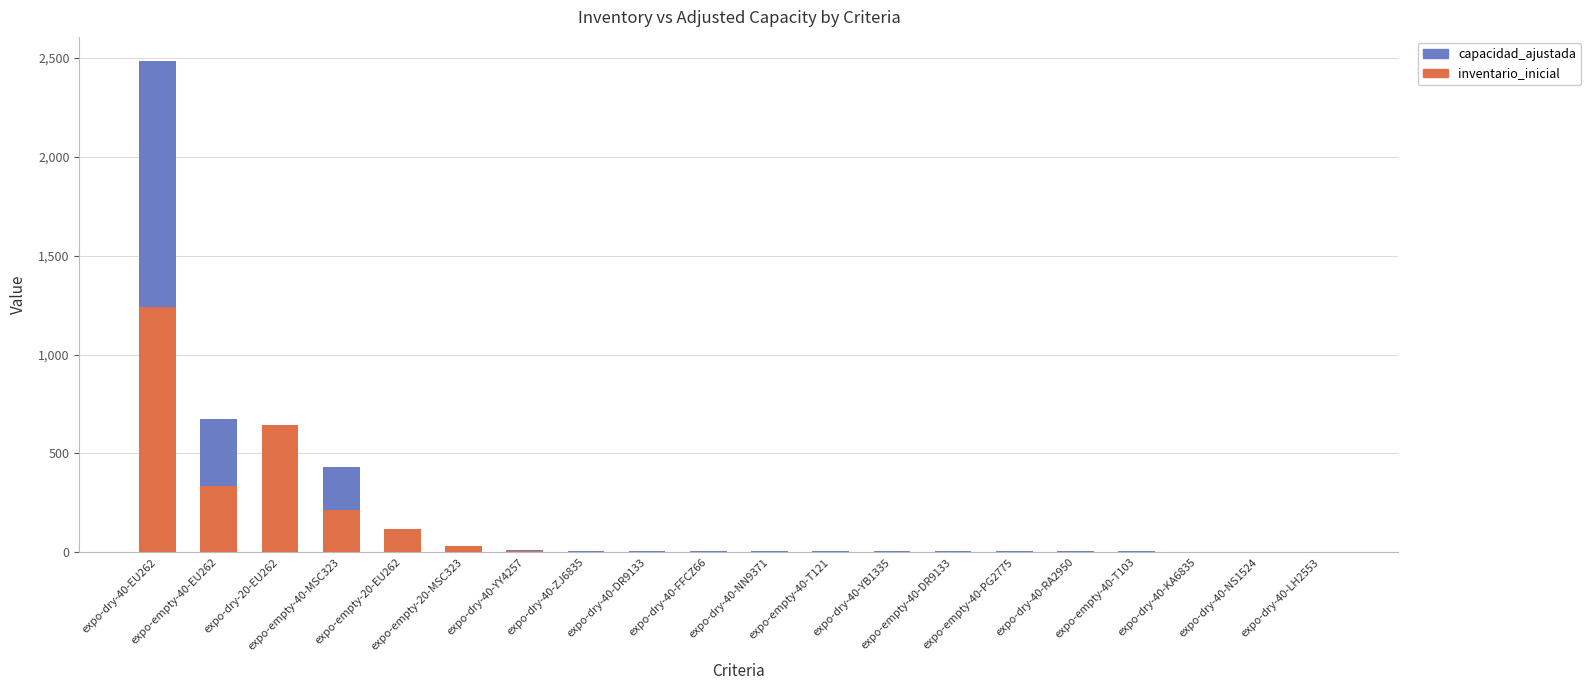

The inventario_inicial series shows 644 at expo-dry-20-EU262. True or false?

True